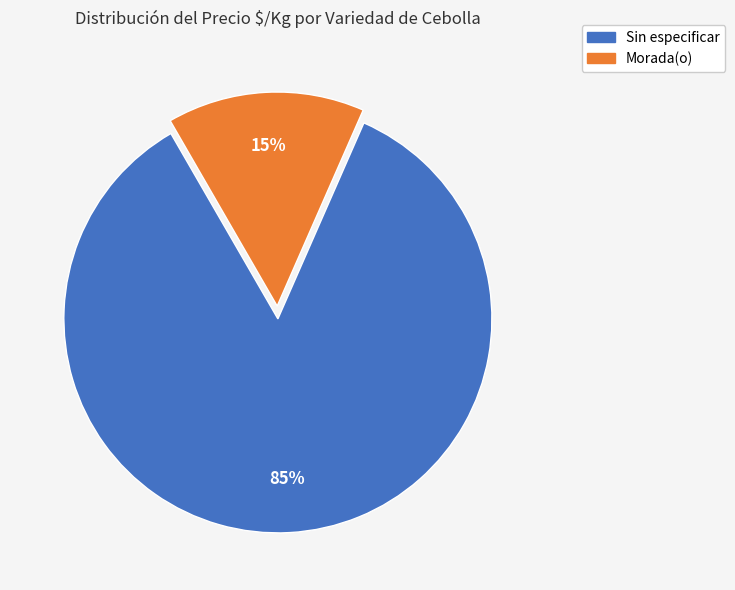

To the nearest percent, what percentage of the pie is Sin especificar?

85%